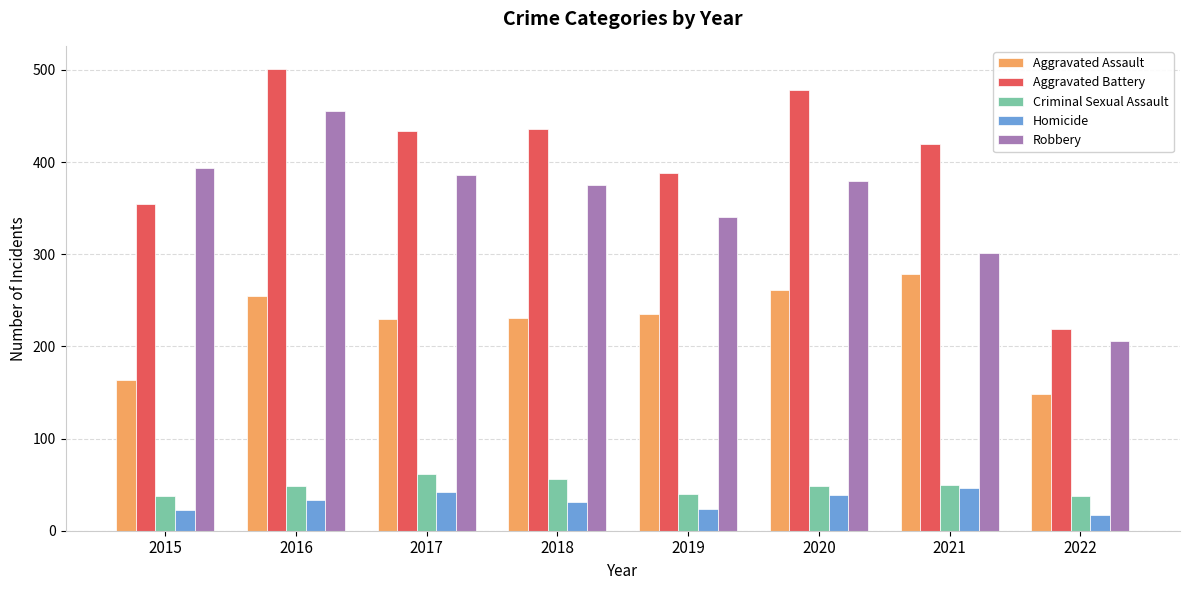

The Criminal Sexual Assault series shows 38 at 2022. True or false?

True